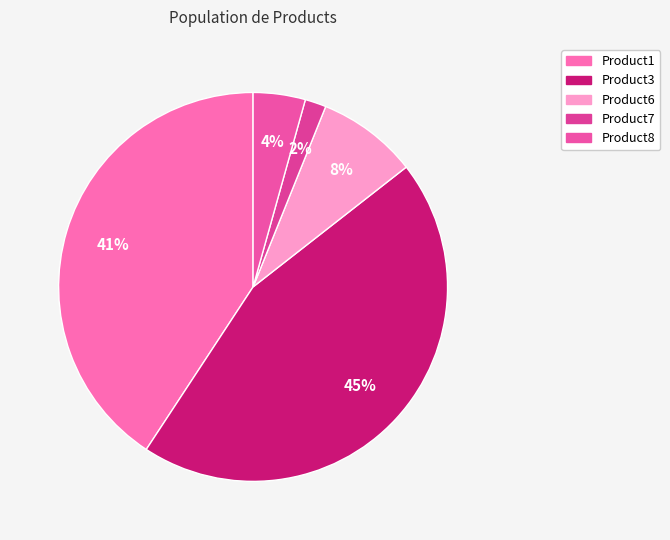

True or false: Product6 accounts for 22% of the total.

False